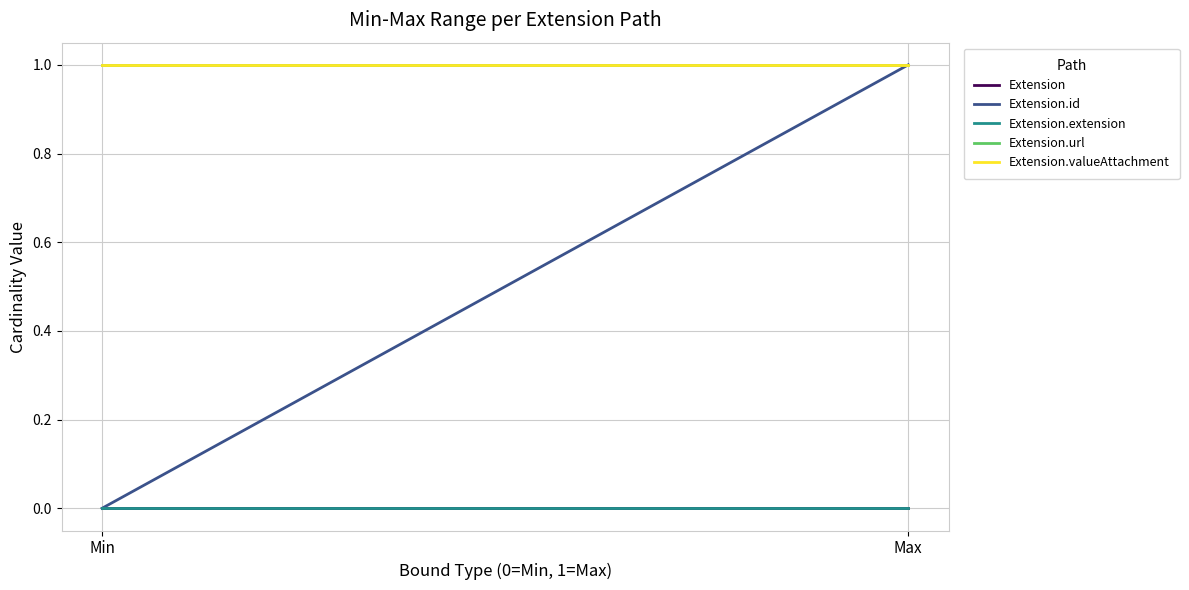

What is the label of the 2nd point from the left?

Max